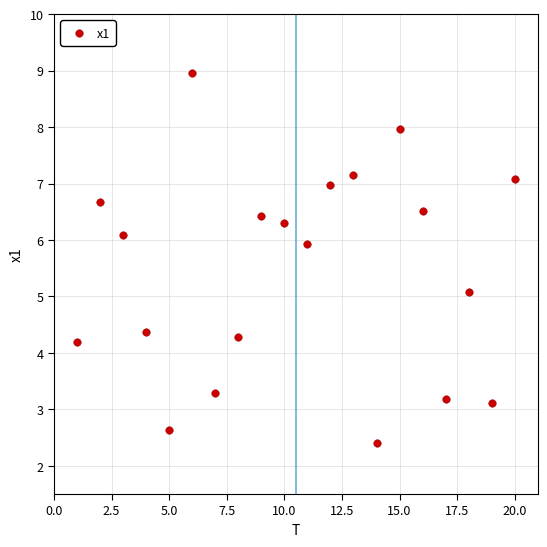

What is the range of X values (max minus min)?

19.0